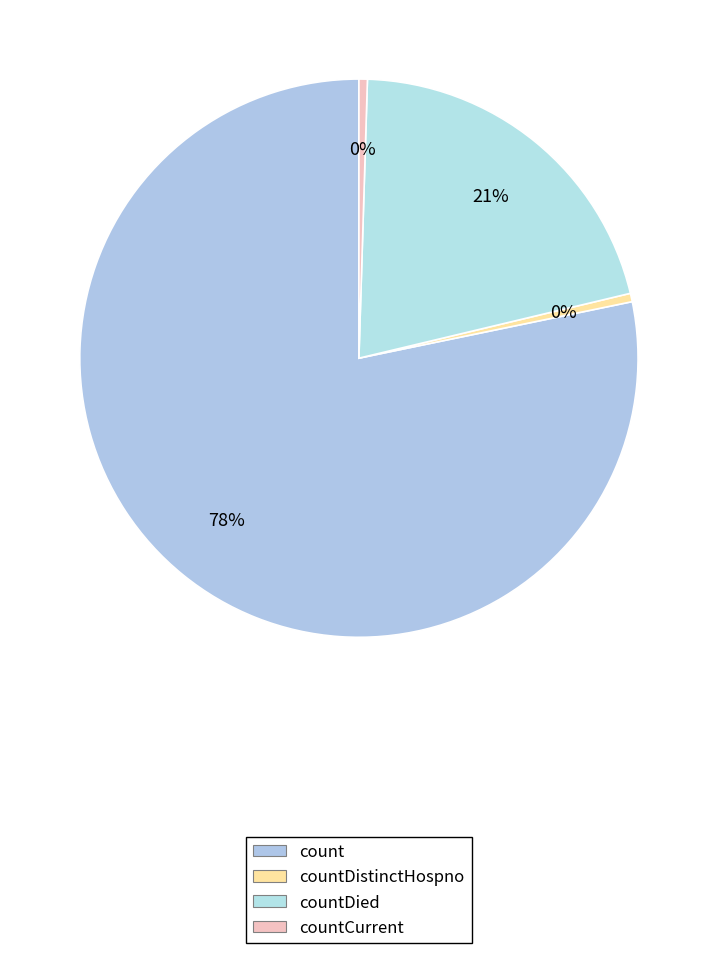

To the nearest percent, what is the average slice percentage?

25%